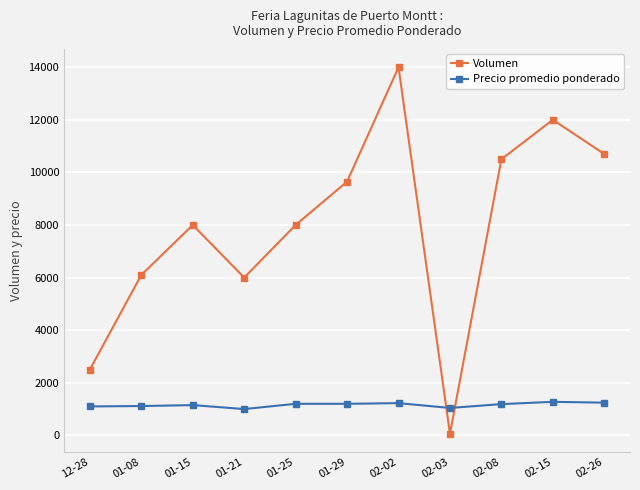

What is the sum of the Volumen values at 01-15 and 01-25?

16000